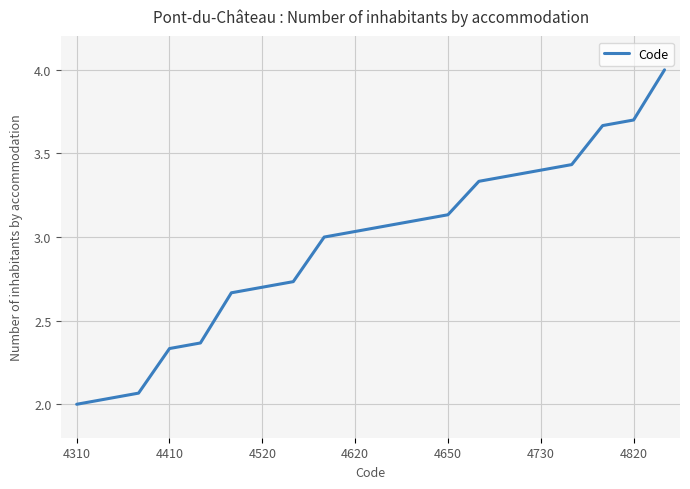

What is the greatest value displayed?

4.0